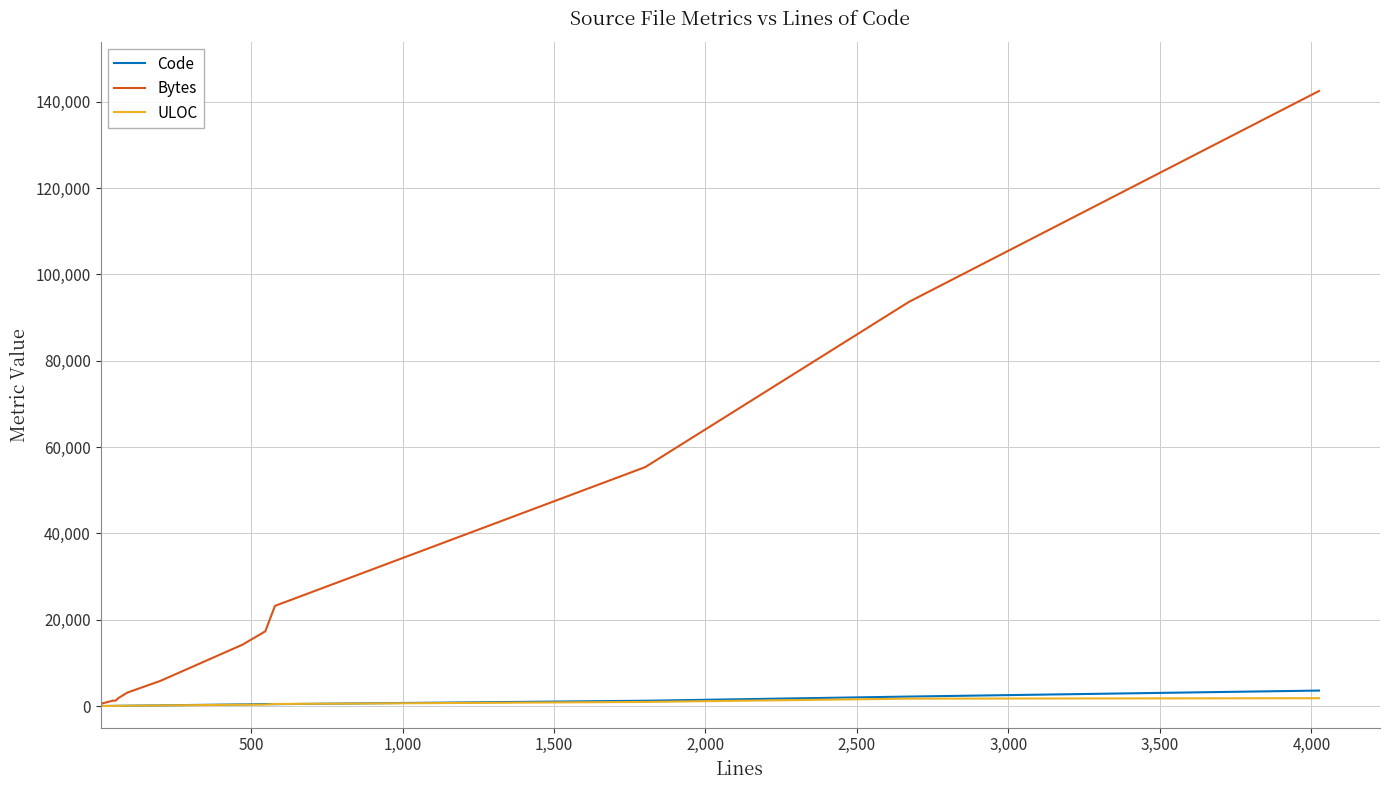

What is the smallest value displayed?

3